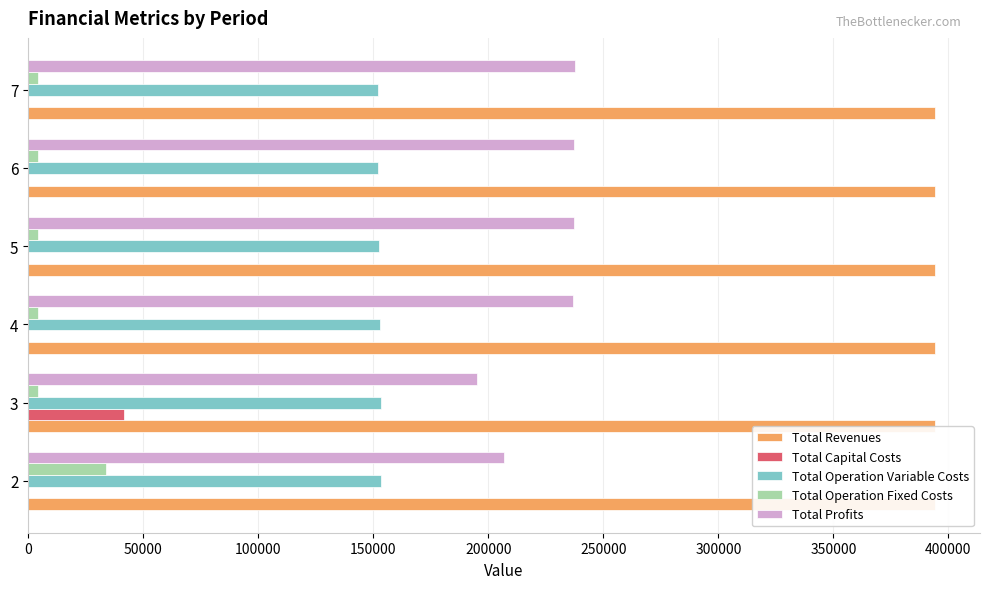

What is the value of the Total Operation Variable Costs bar at the 6th from the left?

151940.6